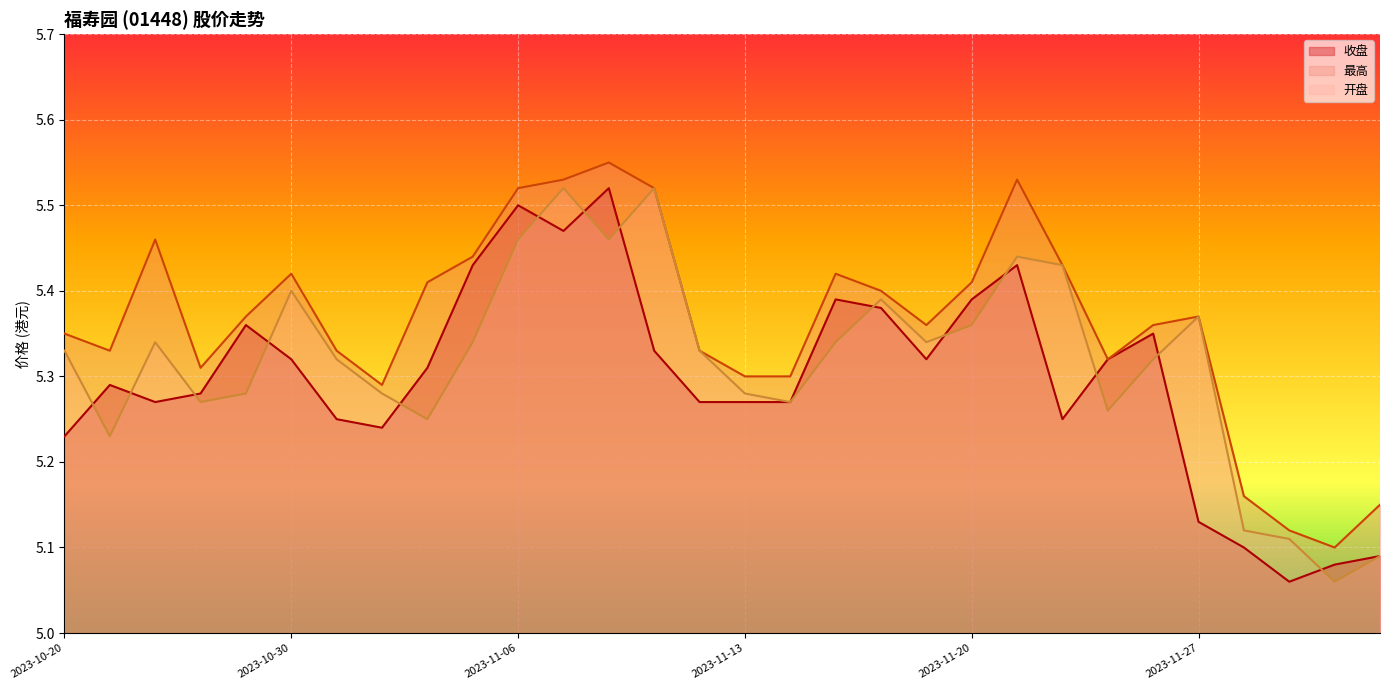

What is the sum of all 收盘 values?

158.9